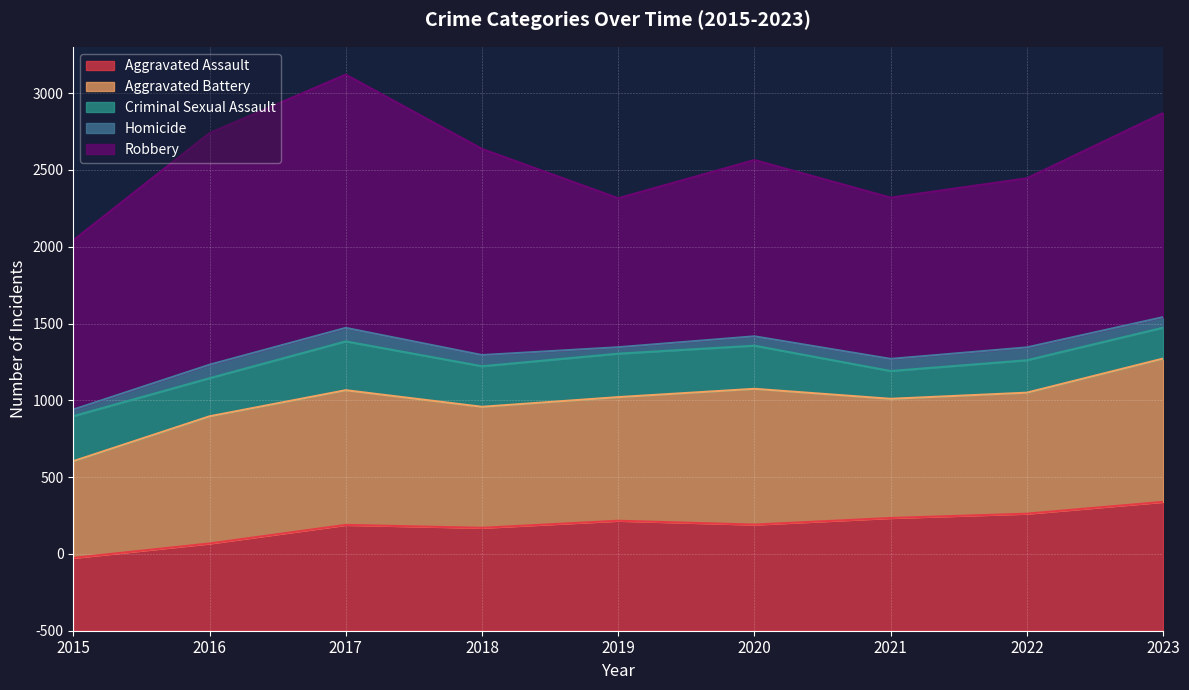

In Aggravated Assault, how many points are lower than both neighbors (excluding endpoints)?

2